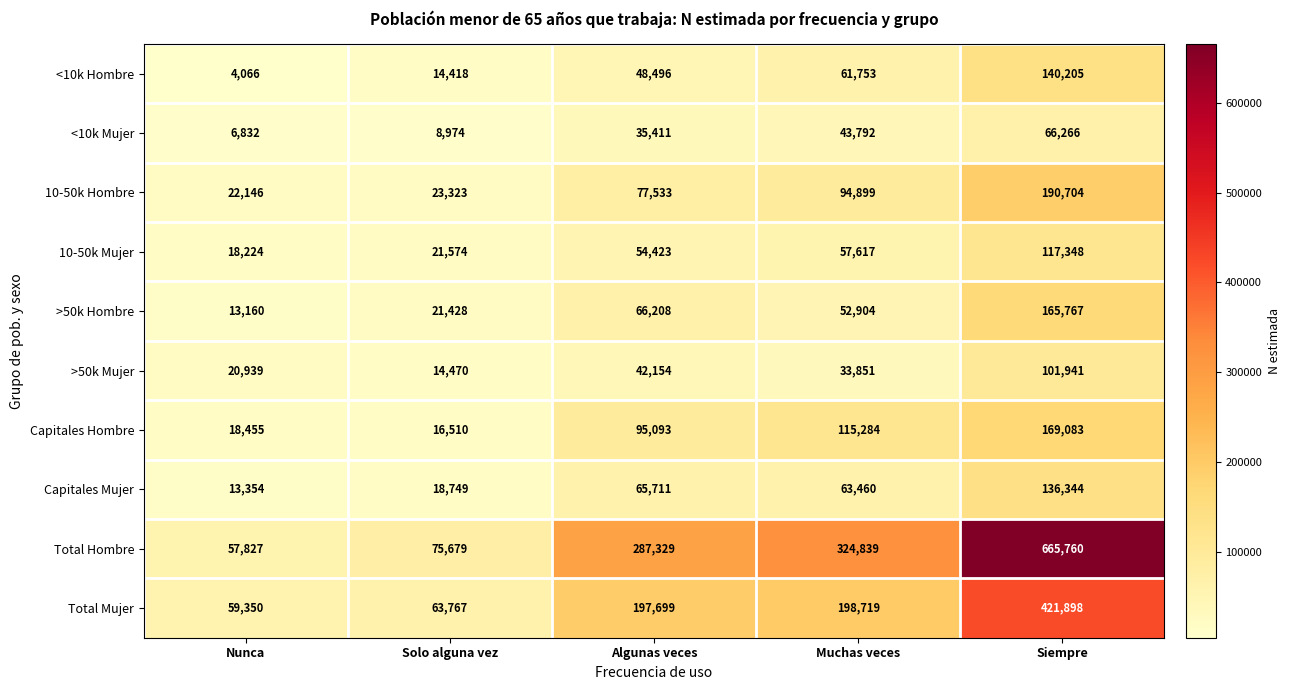

What value does the Total Hombre series have at Muchas veces, to the nearest 10?

324840